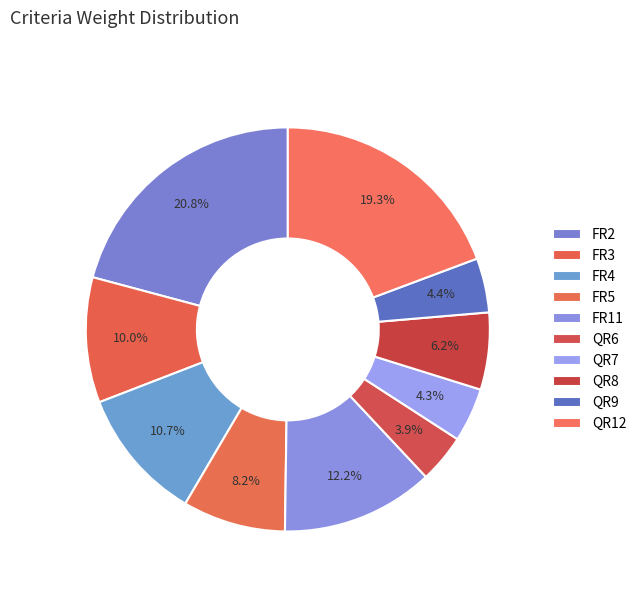

To the nearest percent, what is the average slice percentage?

10%